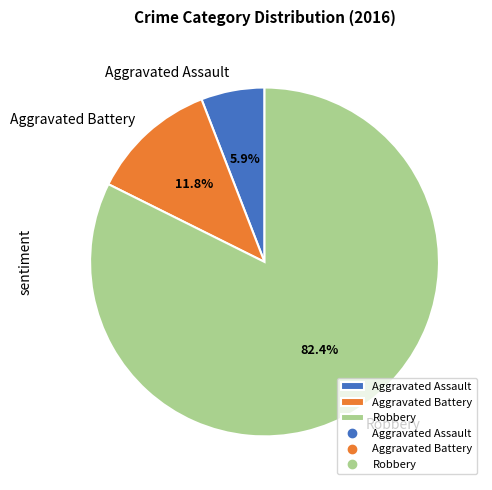

What percentage is the Aggravated Battery slice, to the nearest percent?

12%